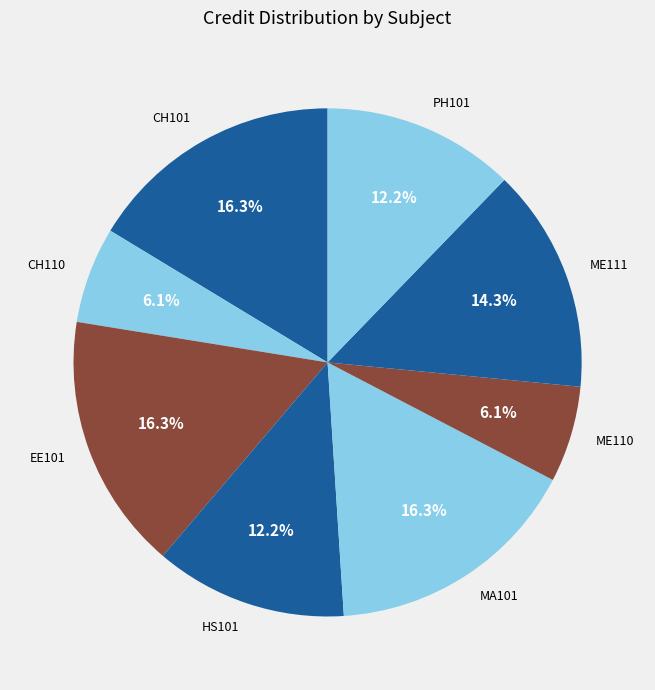

How many segments does this pie chart have?

8